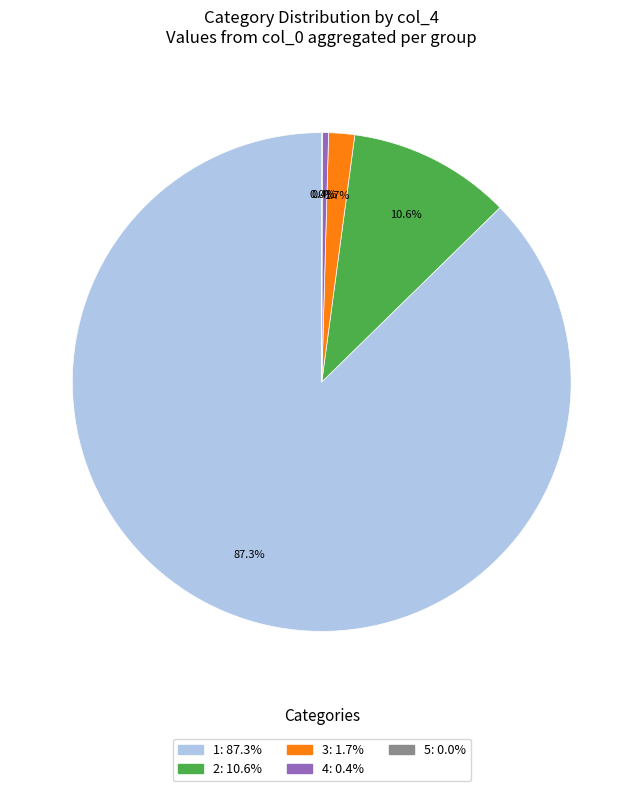

What is the largest slice in the pie chart?

1